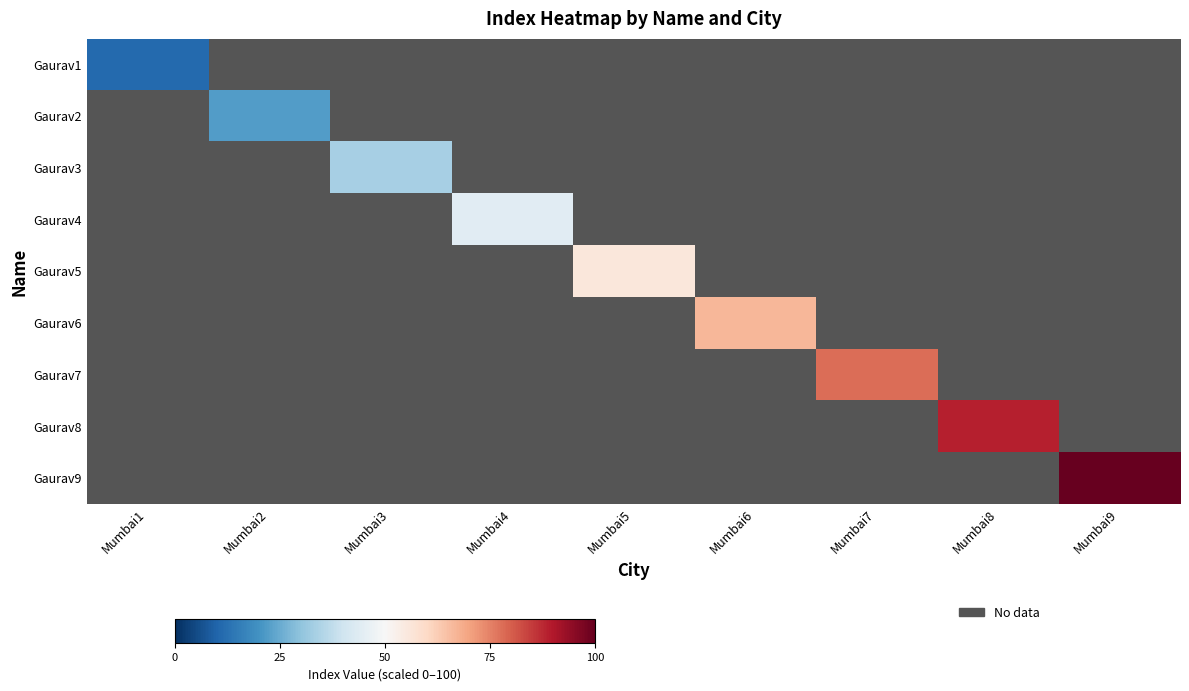

Is the value of Gaurav1 at Mumbai9 greater than the value of Gaurav3 at Mumbai5?

No